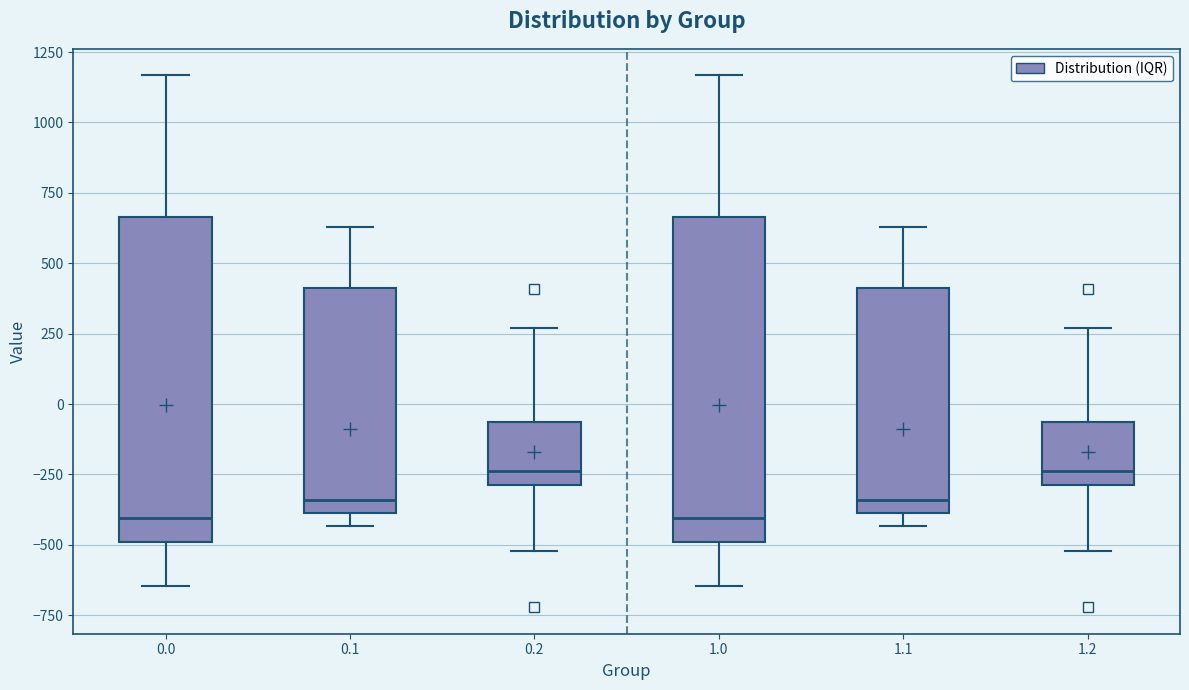

Where does the upper whisker of the box at x = 1.0 end on the y-axis? The values are not printed on the chart, so give them approximately, as read against the axis.

1150